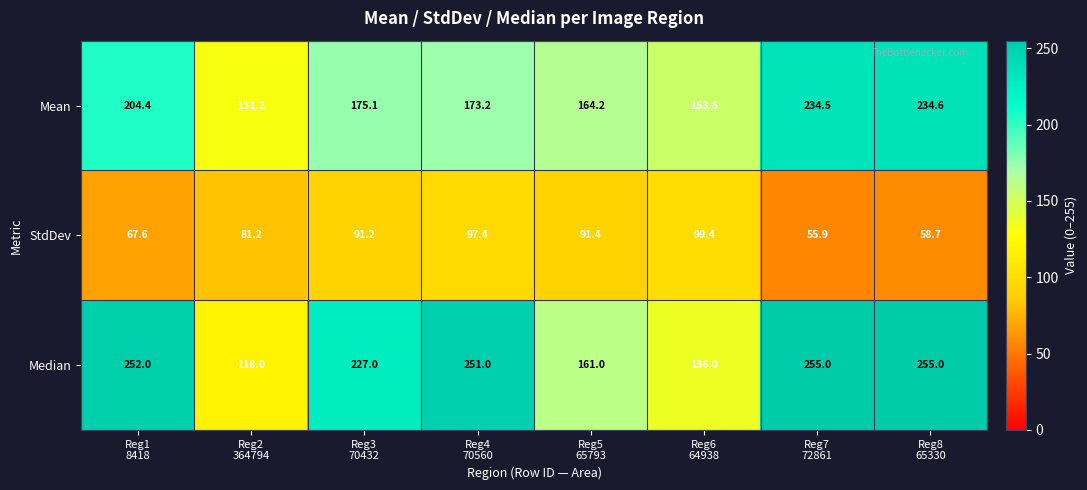

Which series has the largest total across all categories?

Median